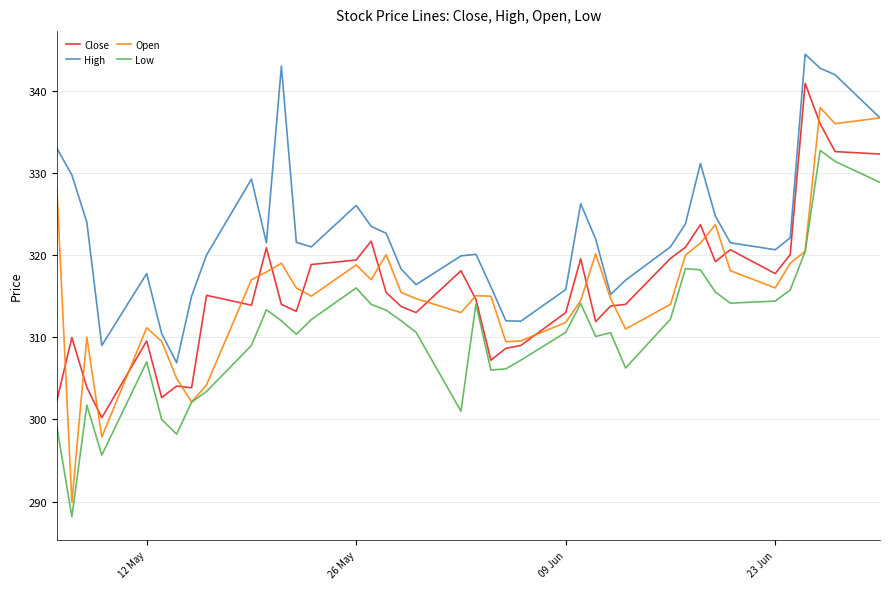

Rank the series by their maximum value, from lowest to highest.

Low, Open, Close, High